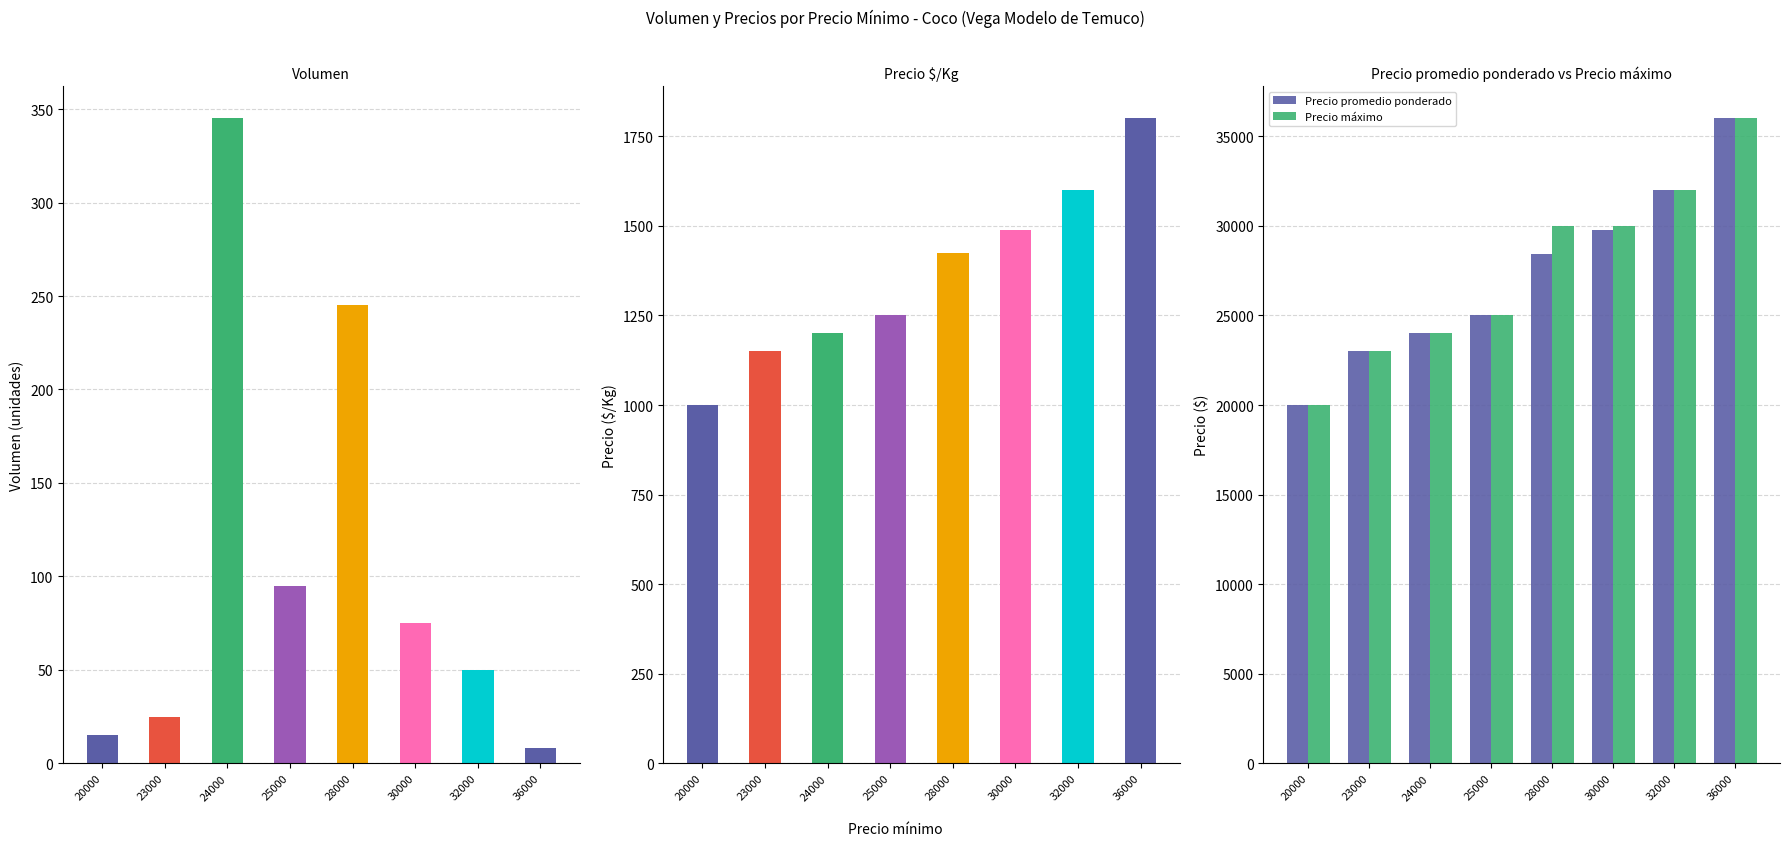

Where is Volumen nearest to the value 176?

28000